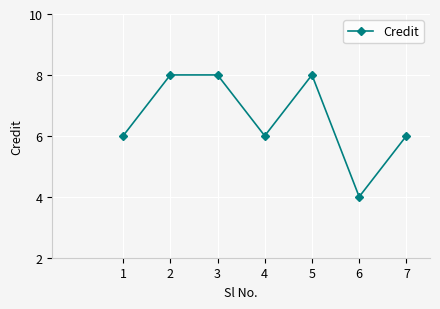

What is the approximate value at 2?

8